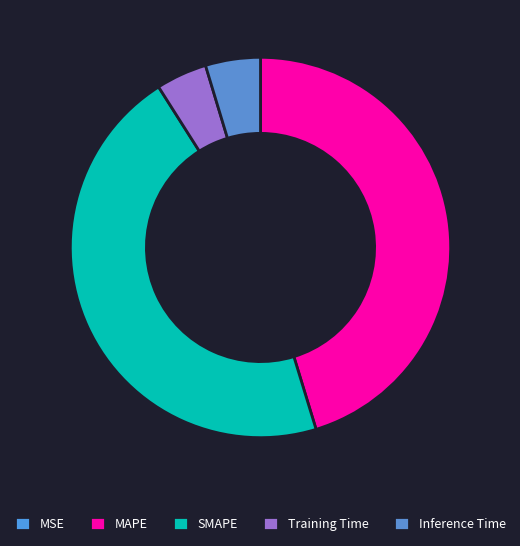

How many segments does this pie chart have?

5